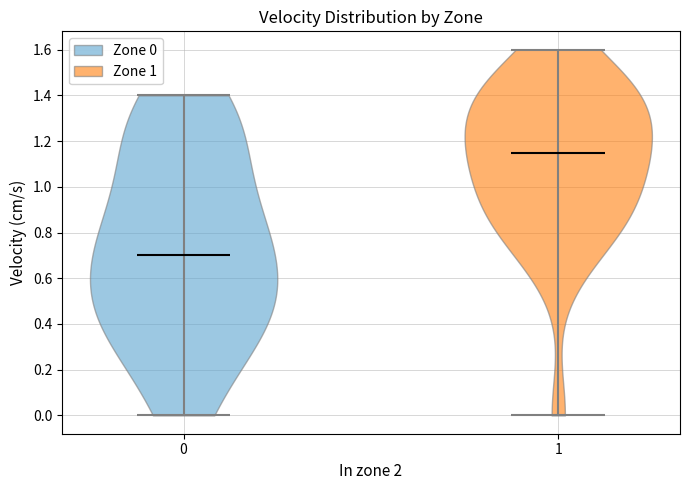

Reading left to right, read every violin against the y-axis: where its median line is, and the lowest and highest points it reaches. The values are not printed on the chart, so give them approximately, as read against the axis.

0: median line 0.70, lowest point 0.00, highest point 1.40
1: median line 1.16, lowest point 0.00, highest point 1.60